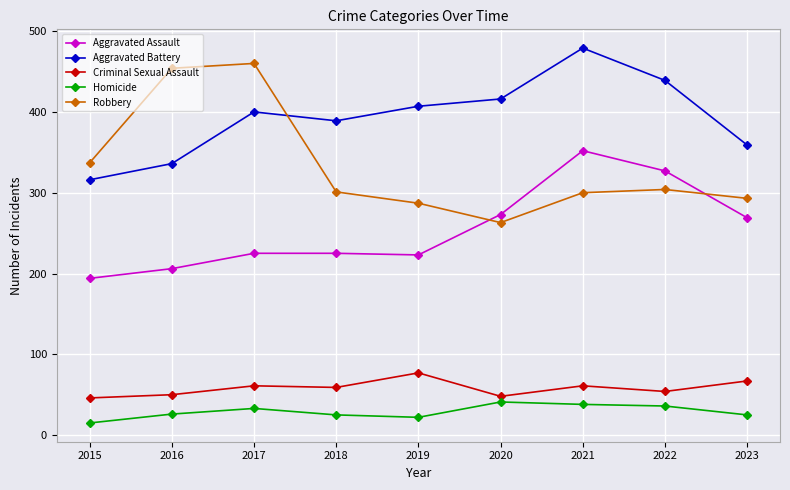

At which category is the sum across all series the highest?

2021